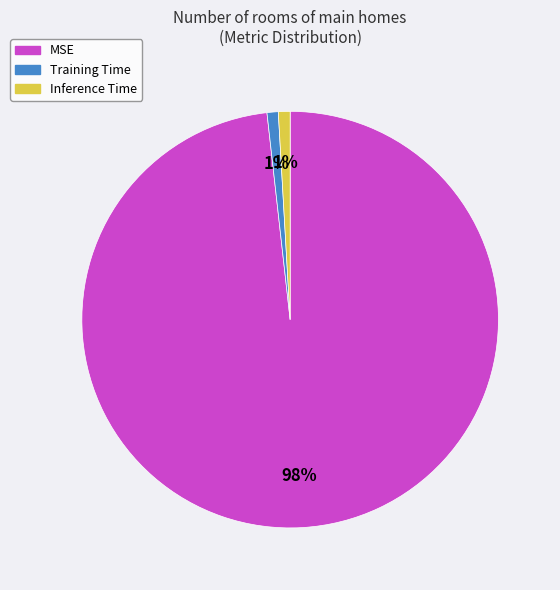

Is it true that Training Time is 1% of the pie?

True